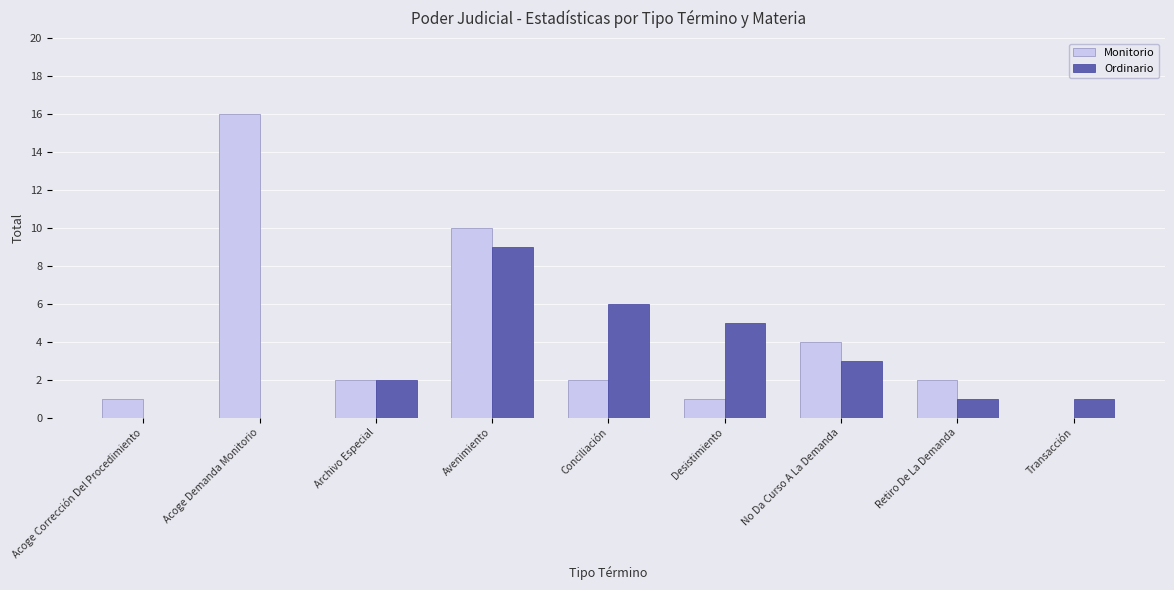

What is the sum of the Monitorio values at Acoge Demanda Monitorio and Transacción?

16